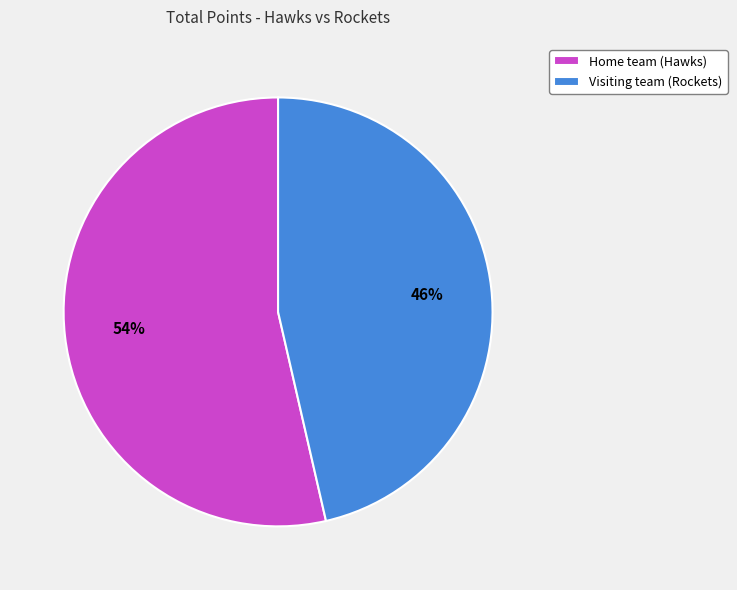

To the nearest percent, what is the combined percentage of Home team (Hawks) and Visiting team (Rockets)?

100%